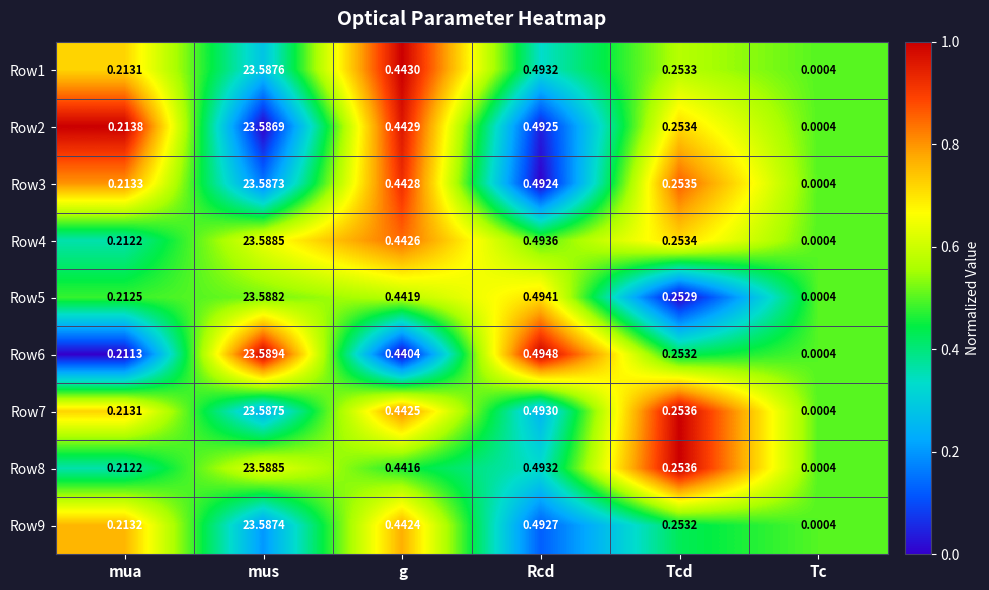

At which label is Row3 closest to 11?

Rcd